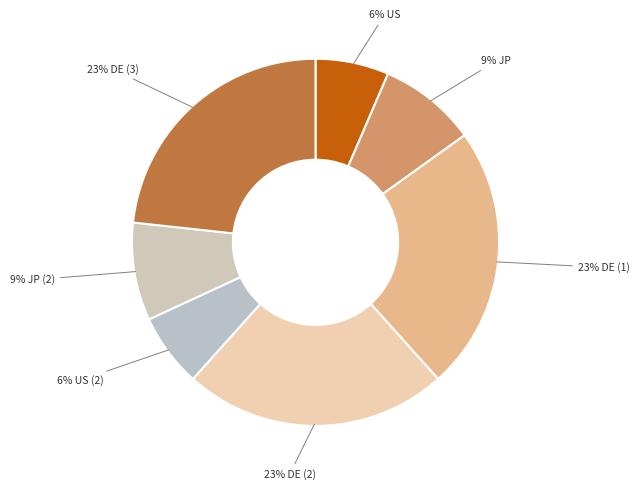

To the nearest percent, what is the average slice percentage?

14%